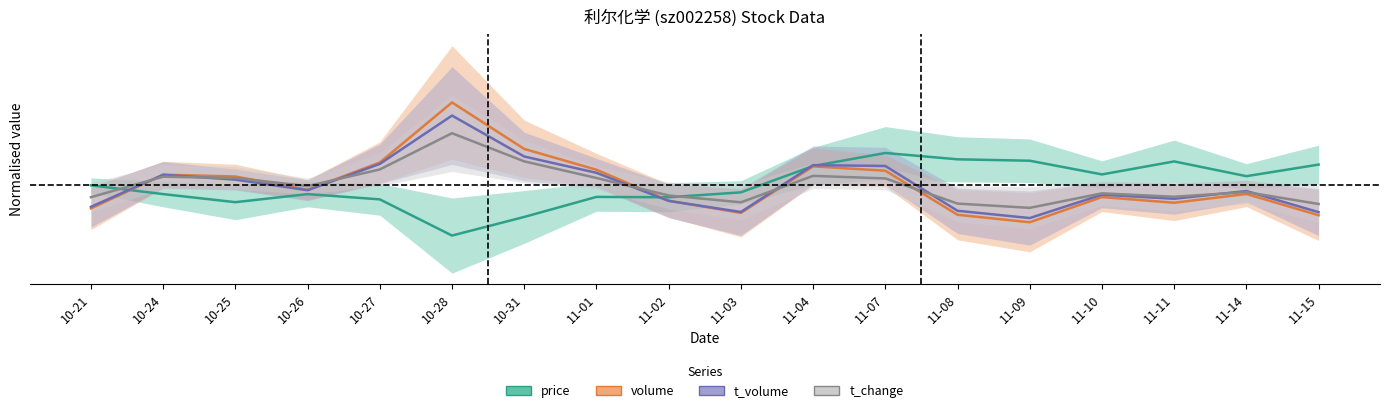

What is the label of the 7th point from the right?

11-07